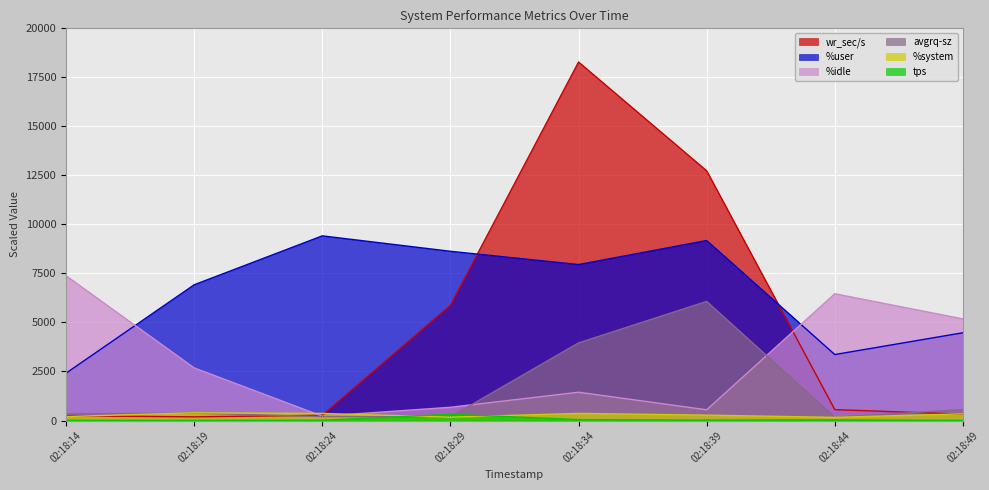

What is the sum of all %user values?

52355.0